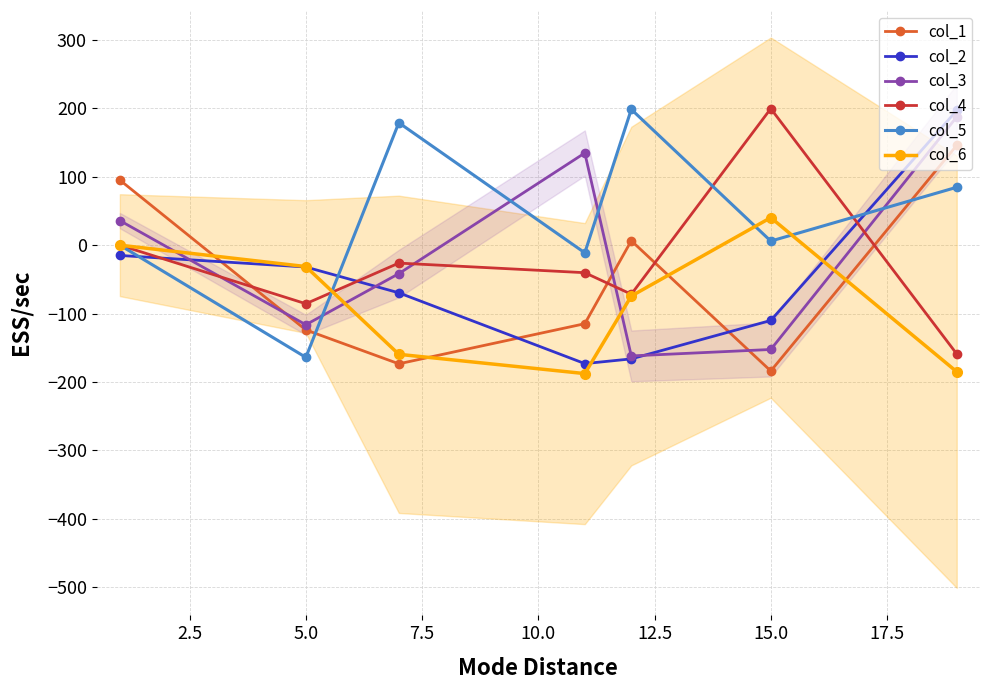

How many negative values does the col_6 series have?

5